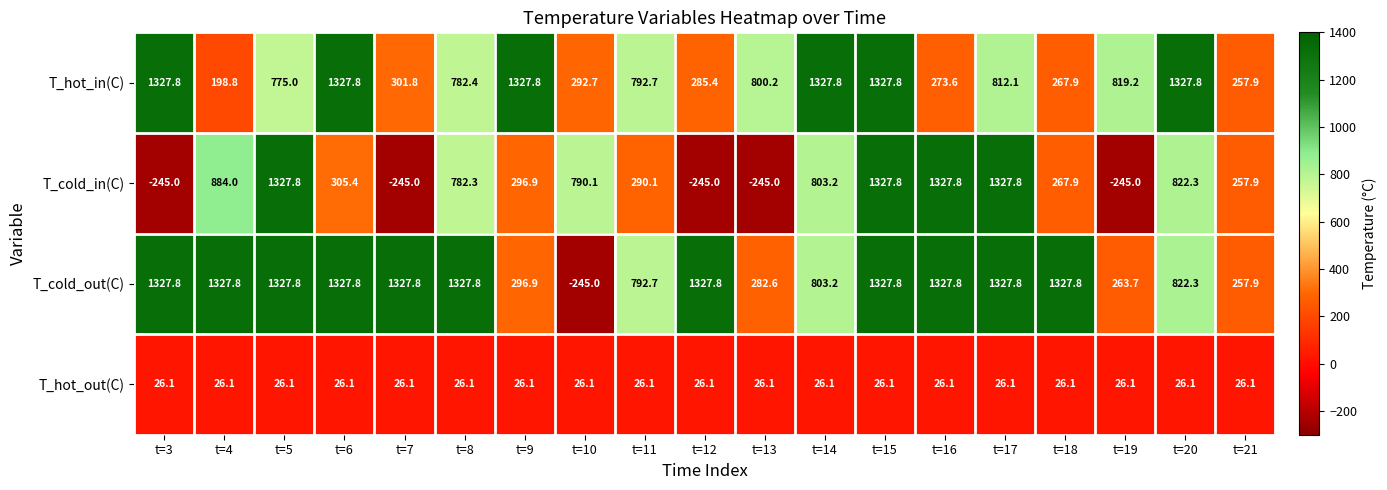

List the series in order of their overall mean, lowest first.

T_hot_out(C), T_cold_in(C), T_hot_in(C), T_cold_out(C)